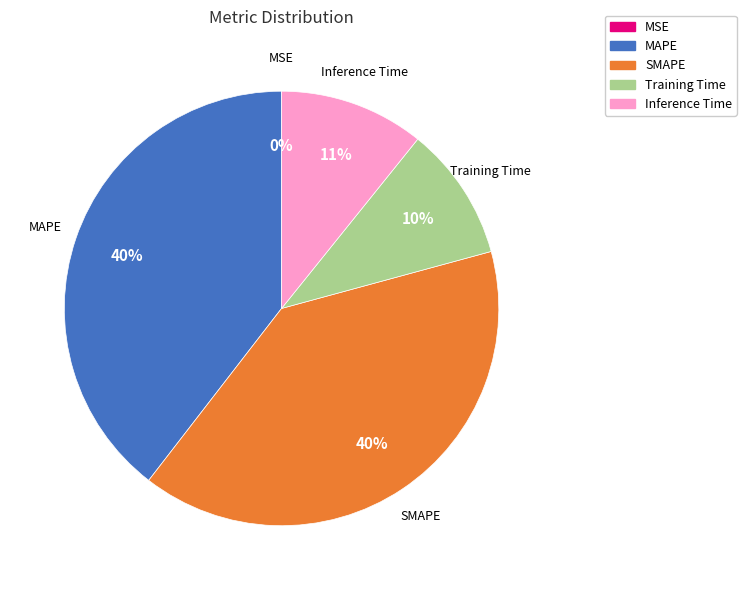

Is Training Time the majority of the pie?

No